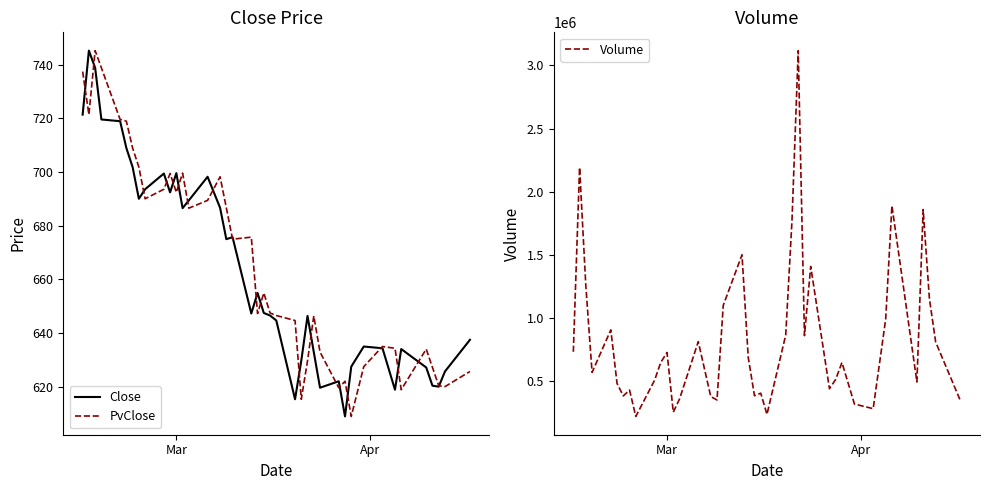

What is the value of the Volume point at the 40th from the left?

340781.0